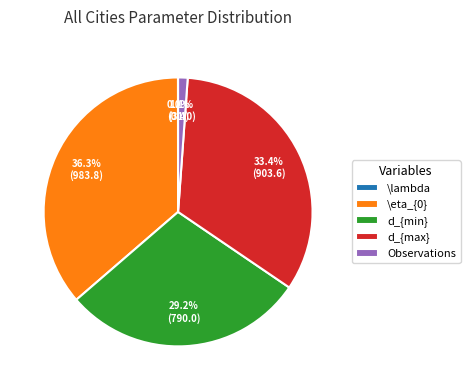

Does any single category account for the majority?

No